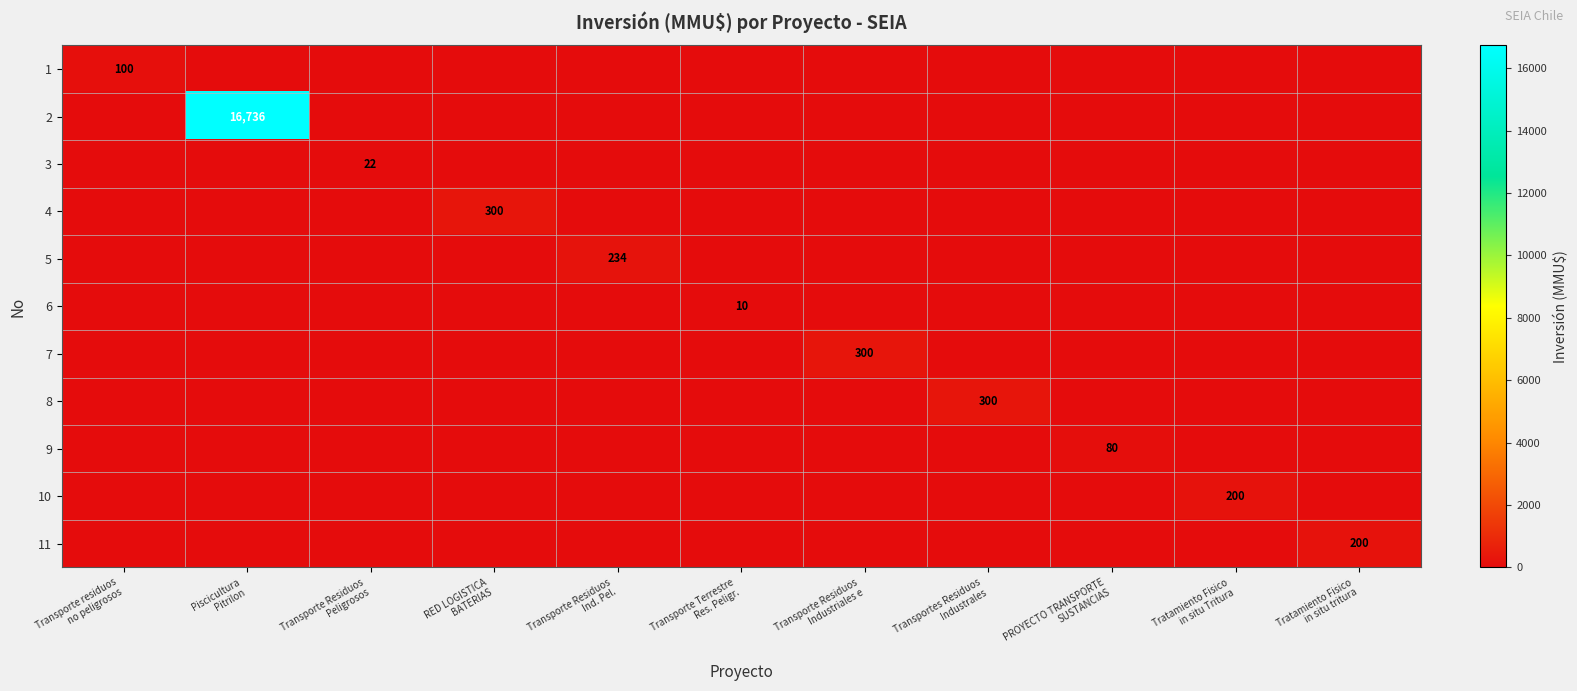

Rank the series at Transporte Terrestre Res. Peligr. from highest to lowest value.

6, 1, 2, 3, 4, 5, 7, 8, 9, 10, 11